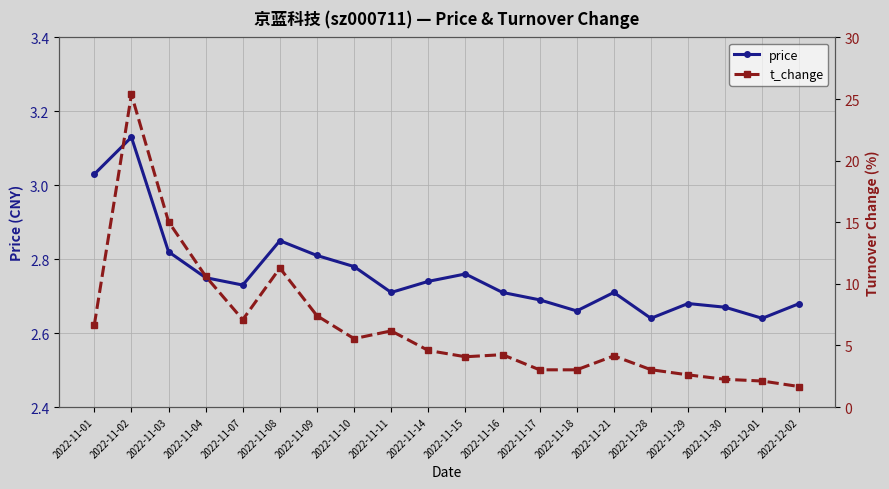

How many data points does each series have?

20